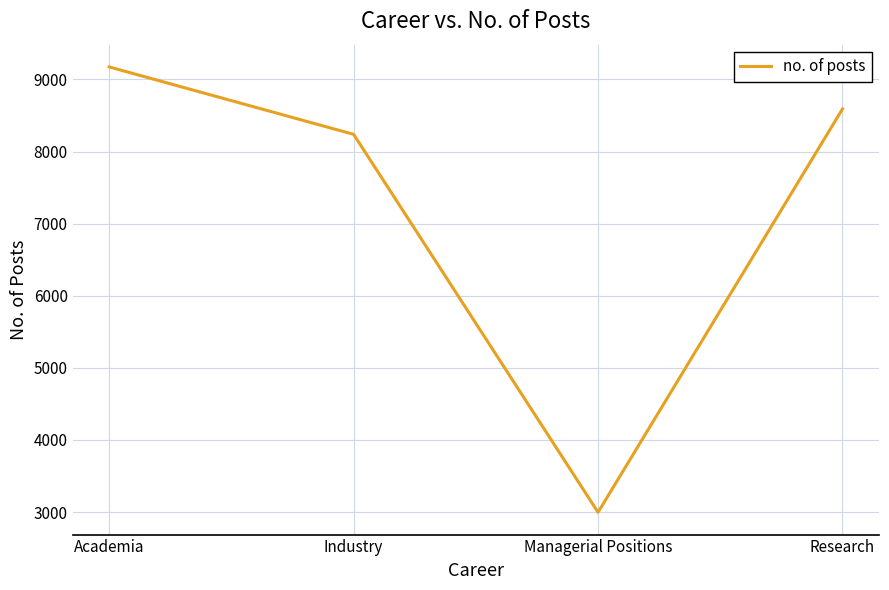

Which category has the highest value across all series?

Academia